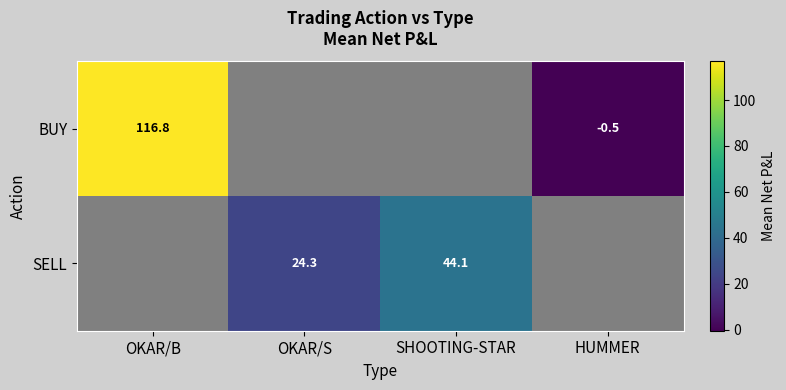

What is the approximate value of SELL at SHOOTING-STAR?

44.1